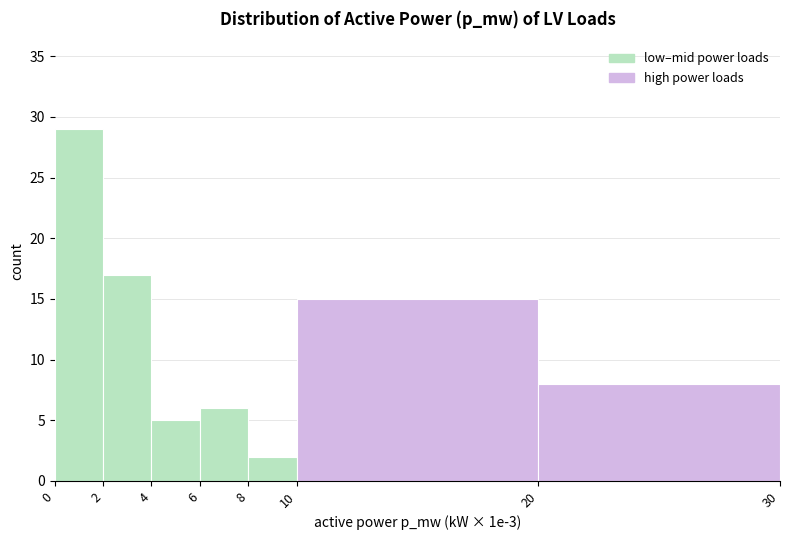

Reading left to right, transcribe this chart: for each bar, give the range it covers on the x-axis and its height. The values are not printed on the chart, so give them approximately, as read against the axis.

0 to 2: 29
2 to 4: 17
4 to 6: 5
6 to 8: 6
8 to 10: 2
10 to 20: 15
20 to 30: 8